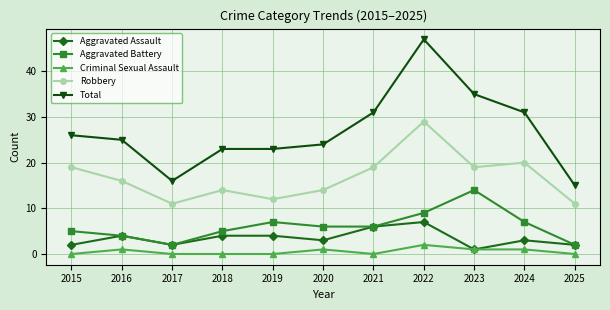

What is the approximate value of Robbery at 2019?

12